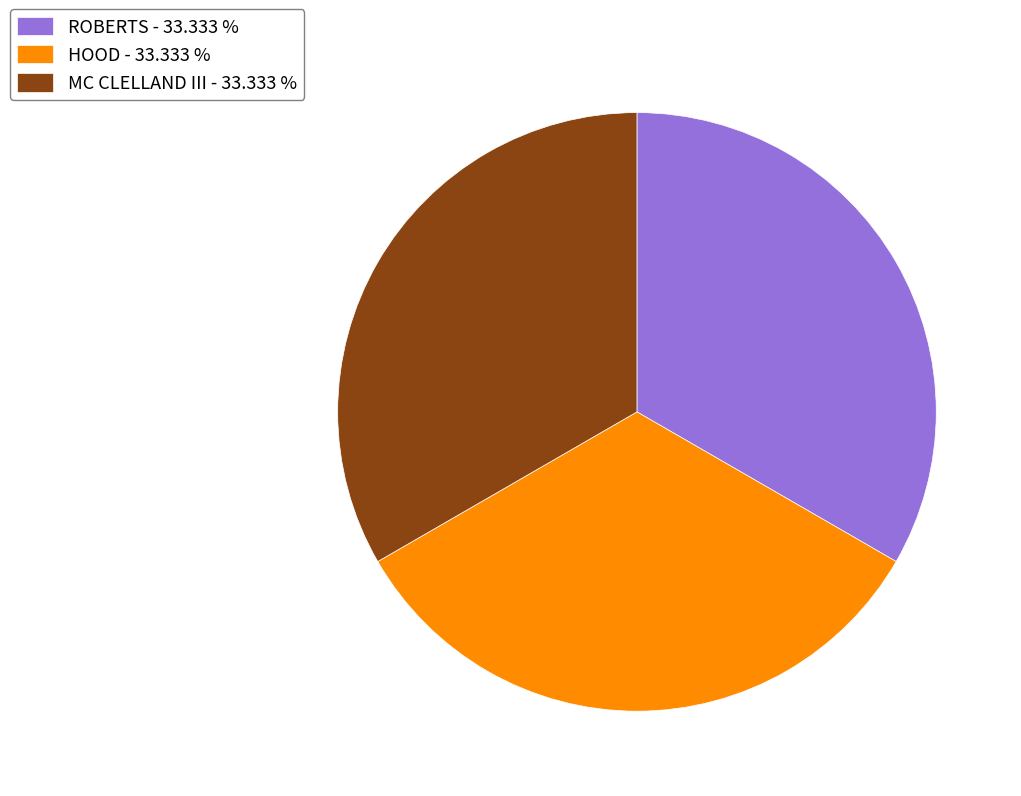

Approximately how many times larger is the value at MC CLELLAND III - 33.333 % compared to HOOD - 33.333 %?

1.0